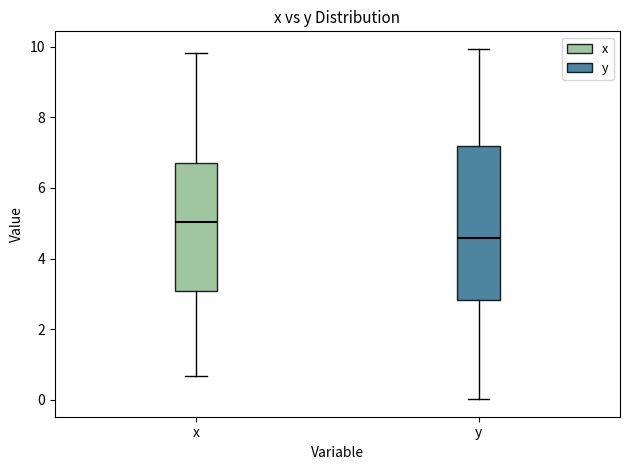

Which box has the lowest median line?

y